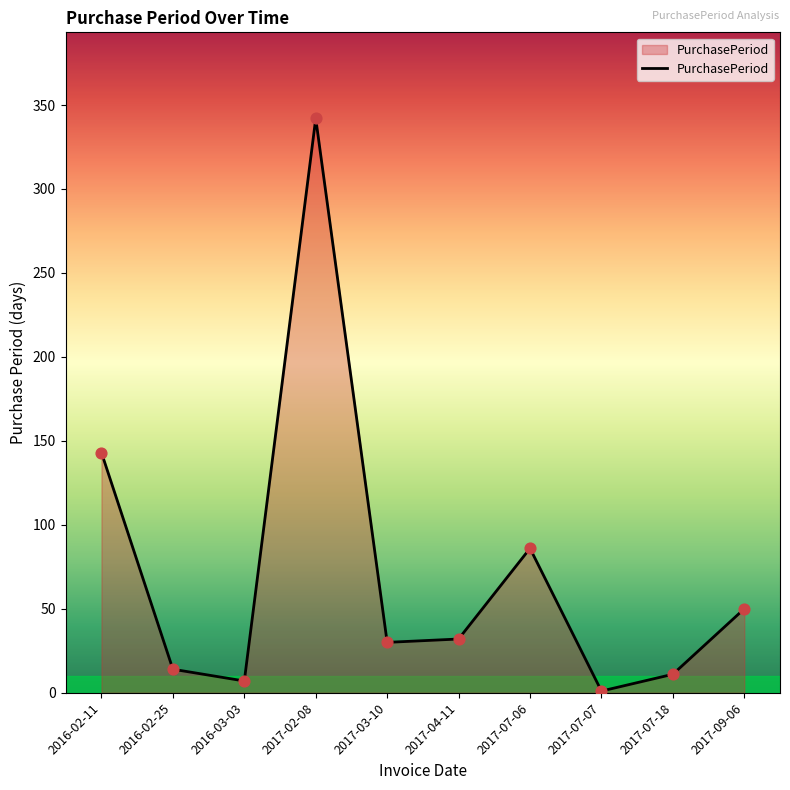

Between 2017-09-06 and 2016-03-03, which is larger?

2017-09-06